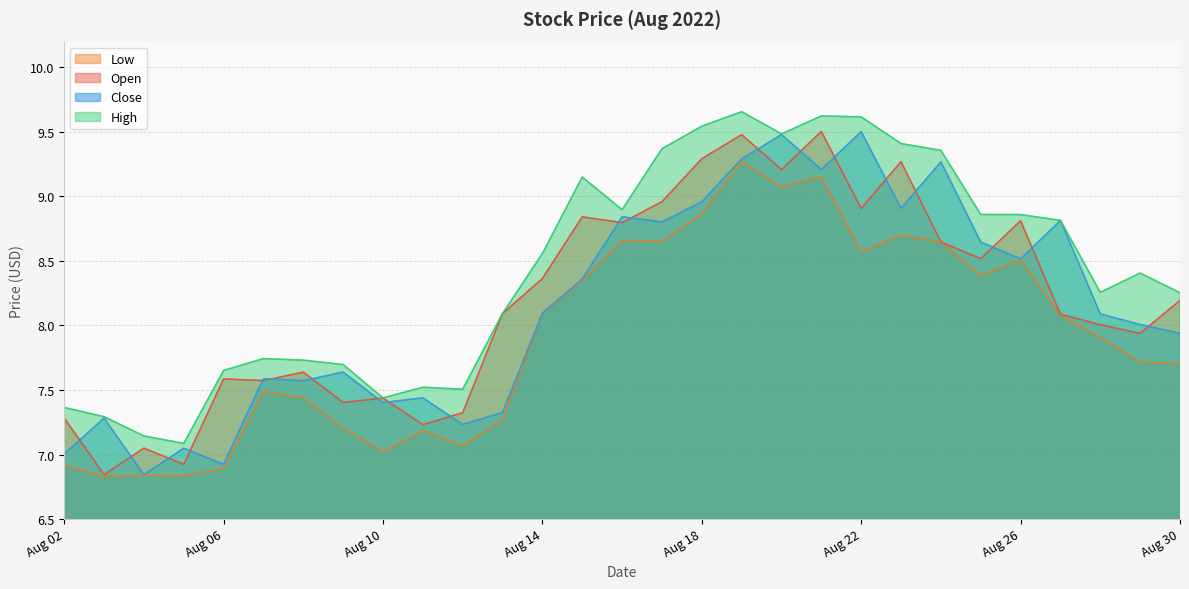

Which series has the largest range (max minus min)?

Open